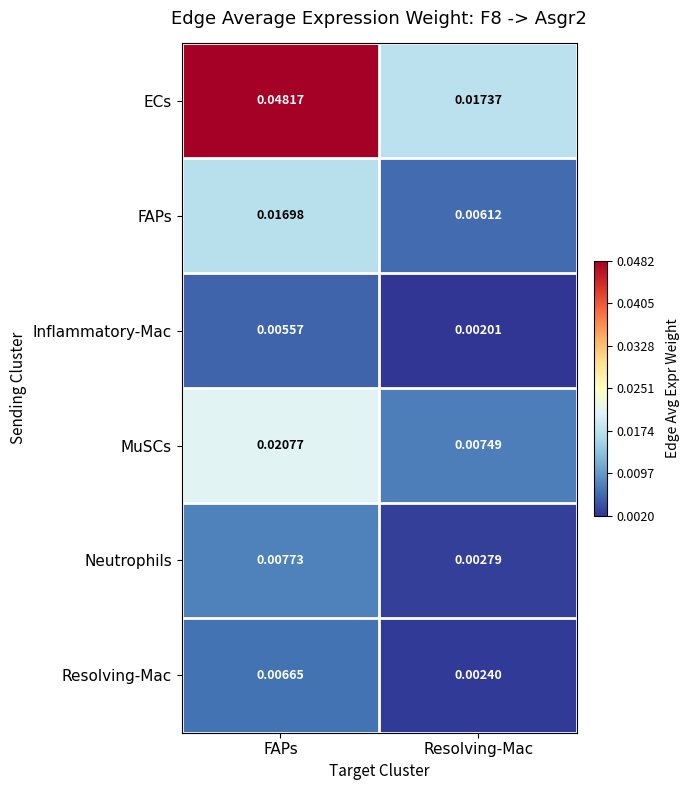

Which series changed the most between FAPs and Resolving-Mac?

ECs